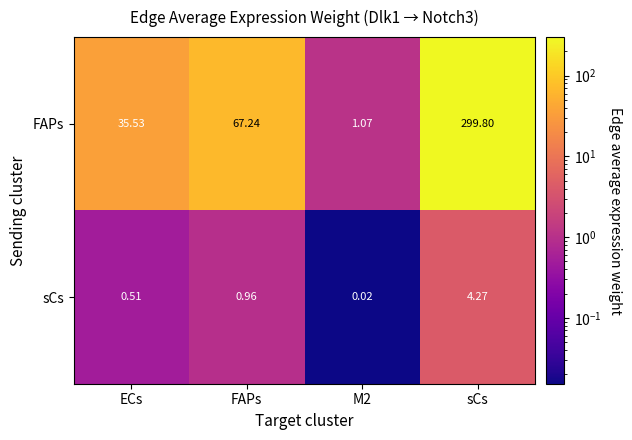

Is the value of FAPs at ECs greater than the value of sCs at ECs?

Yes